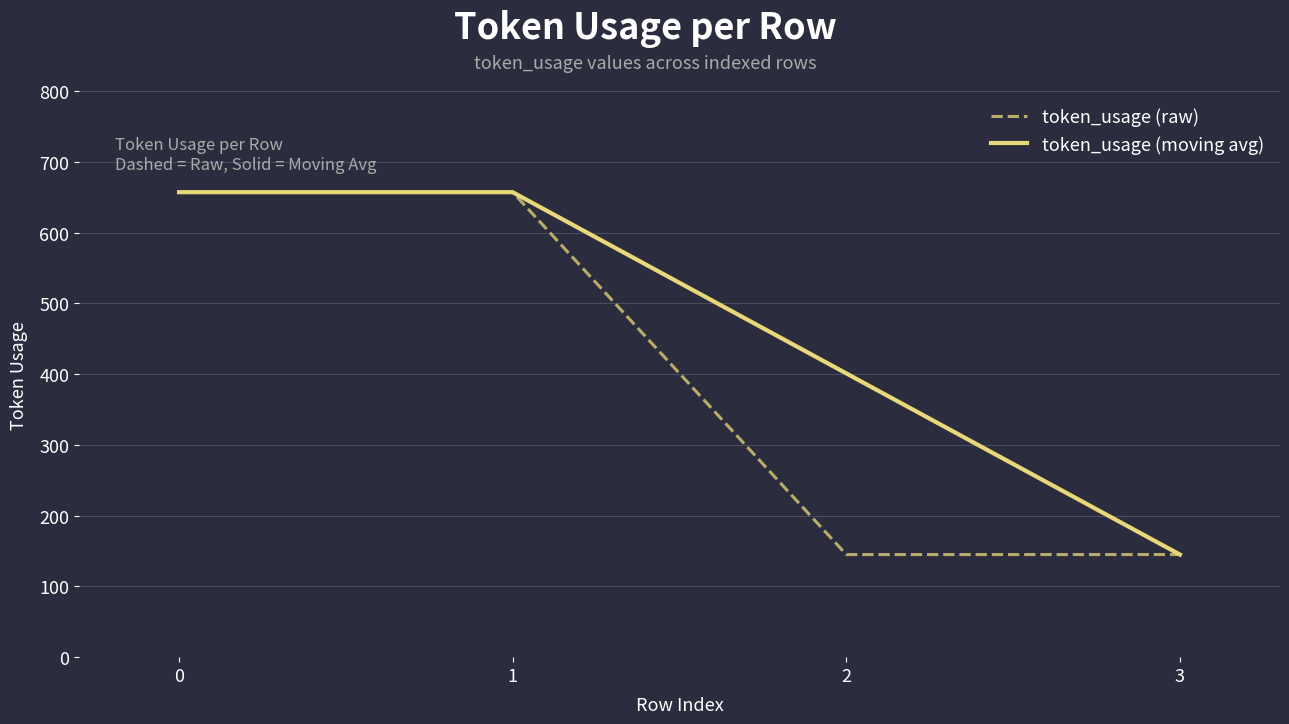

What is the smallest value displayed?

145